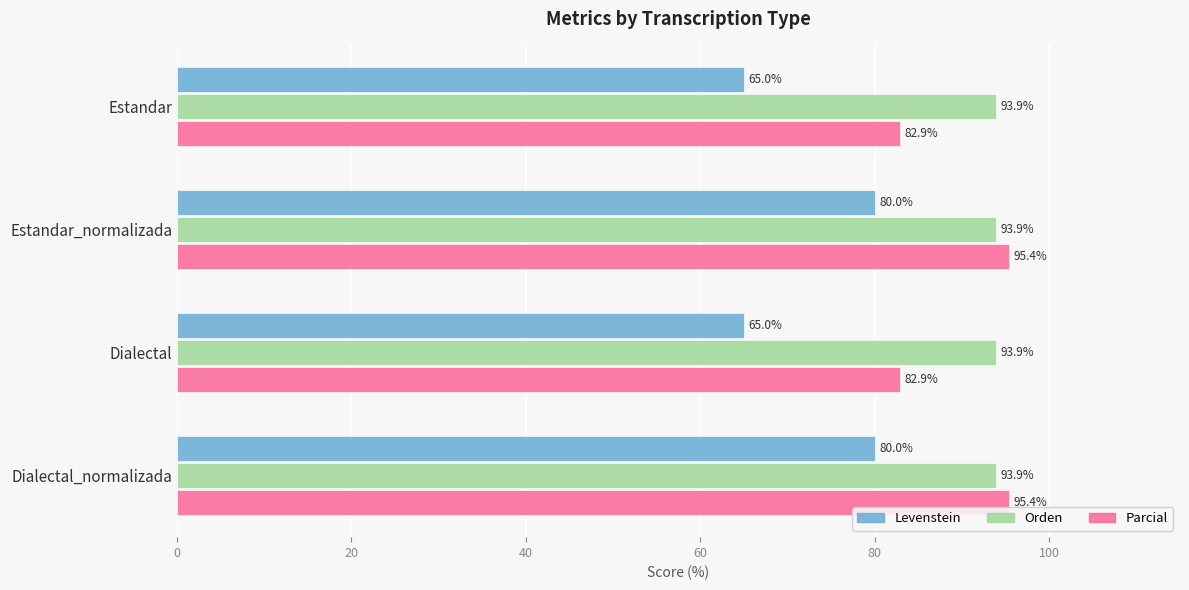

Which series has the largest total across all categories?

Orden